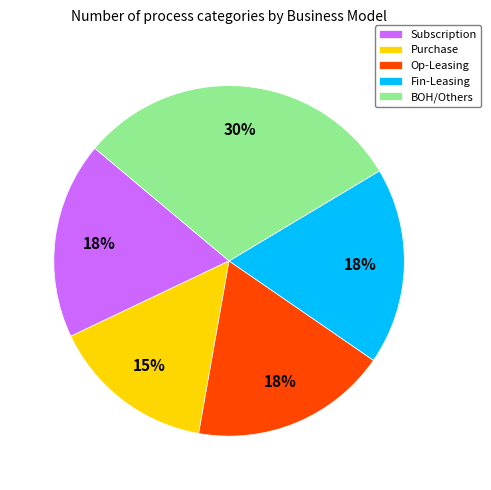

What percentage is the Subscription slice, to the nearest percent?

18%